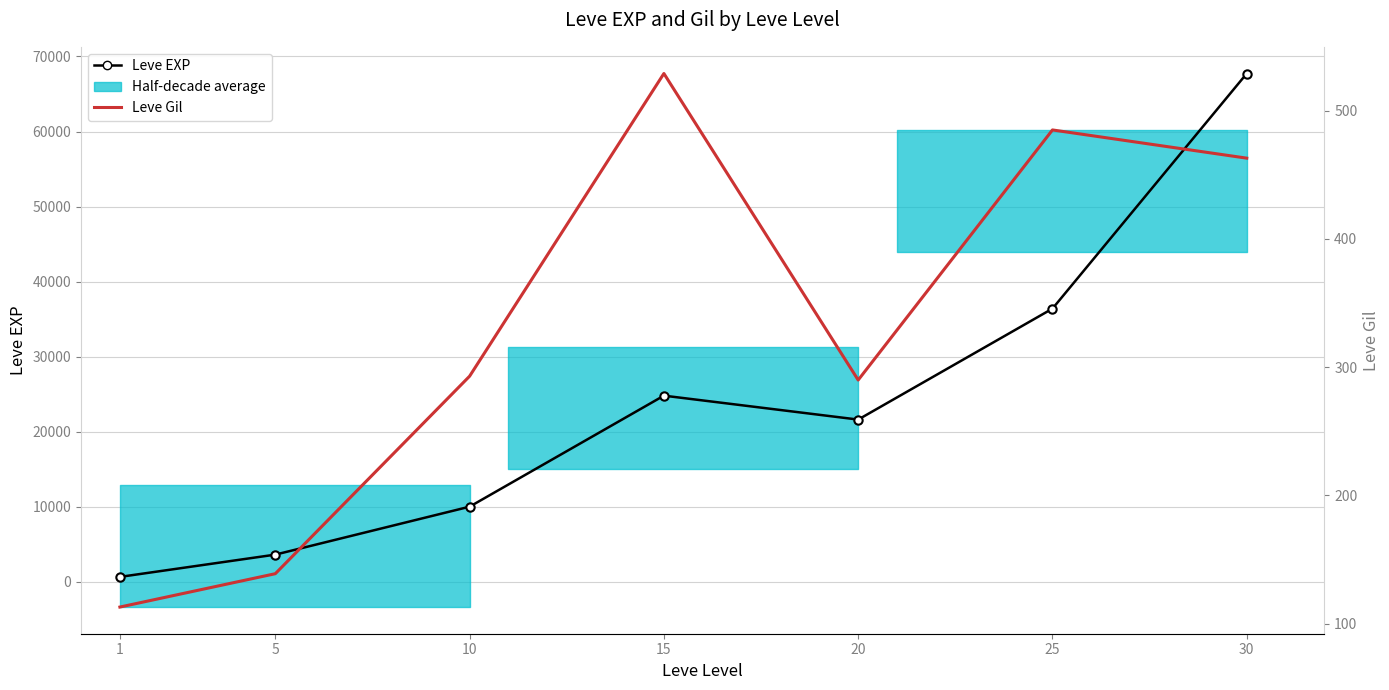

In Leve Gil, how many points are lower than both neighbors (excluding endpoints)?

1